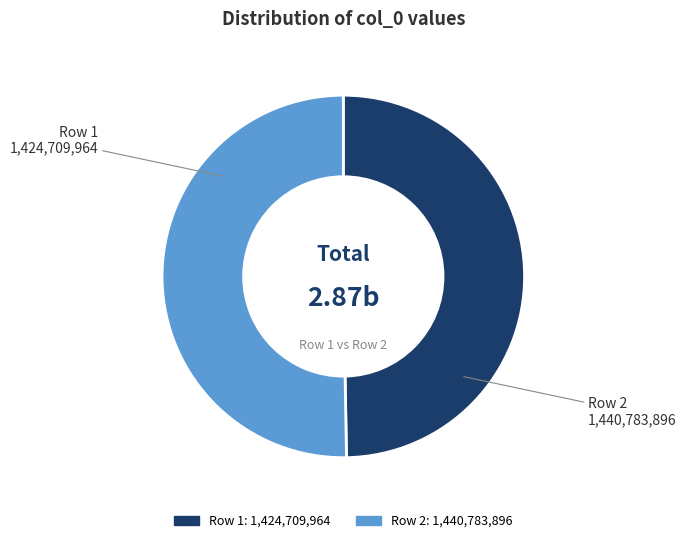

Does any single category account for the majority?

Yes